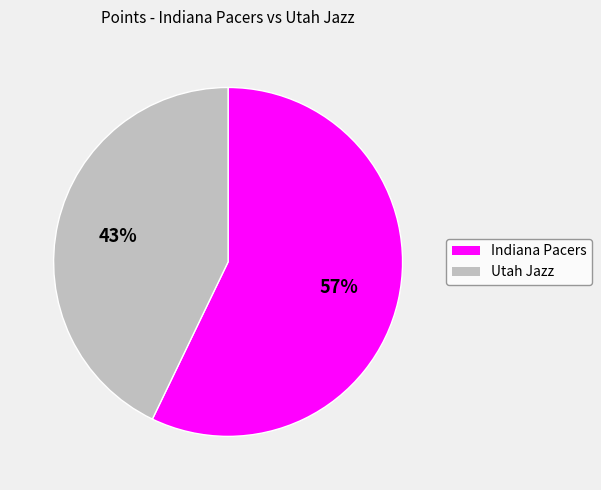

Is it true that Utah Jazz is 31% of the pie?

False